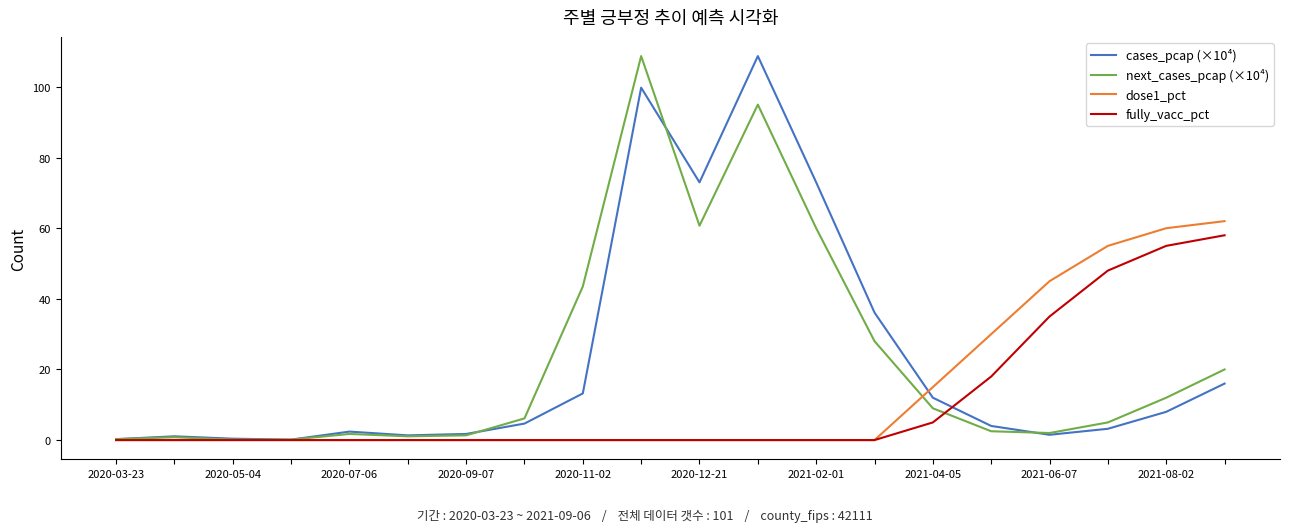

What is the maximum value shown in the chart?

108.7